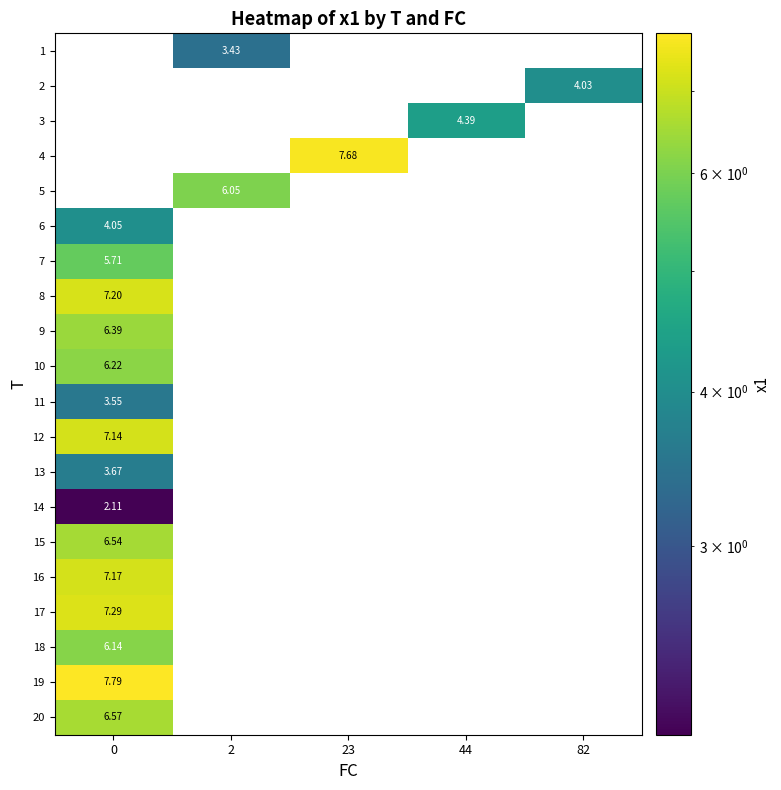

Is the value of row_9 at 23 greater than the value of row_17 at 44?

No